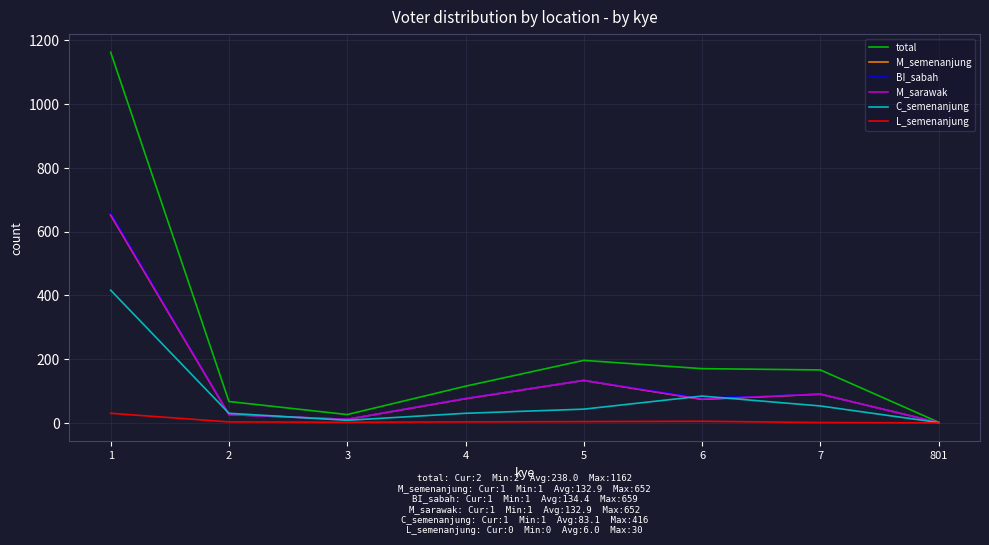

Does the chart have visible grid lines?

Yes